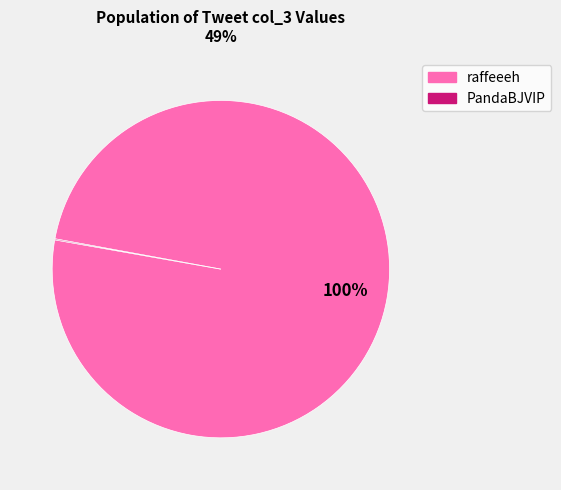

What is the majority slice?

raffeeeh